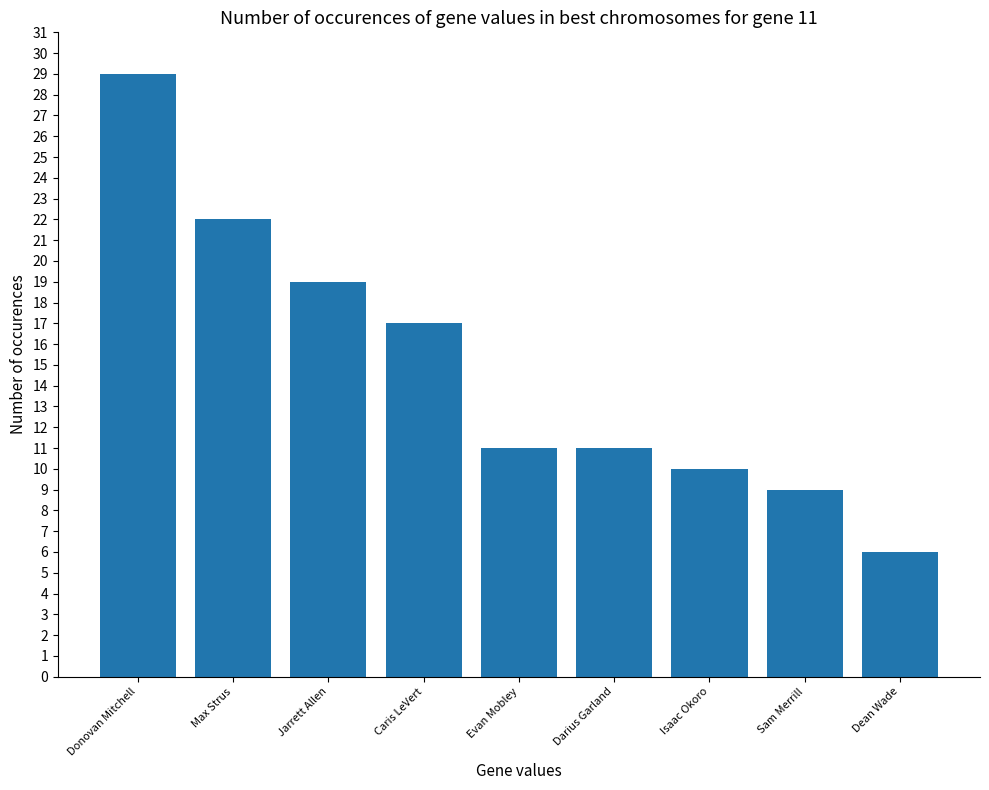

Reading right to left, what are all the values shown in this chart?

Dean Wade=6	Sam Merrill=9	Isaac Okoro=10	Darius Garland=11	Evan Mobley=11	Caris LeVert=17	Jarrett Allen=19	Max Strus=22	Donovan Mitchell=29